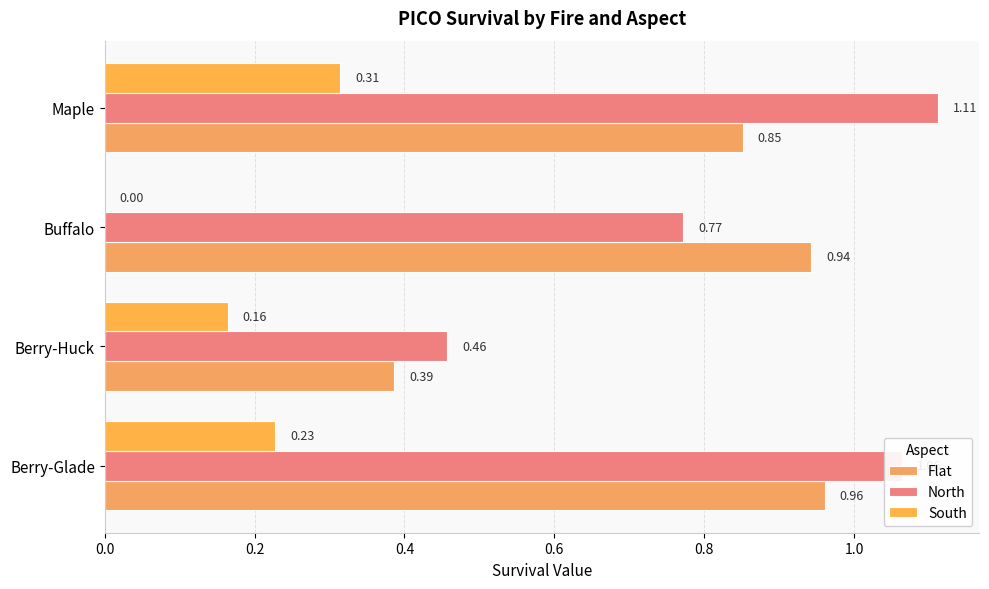

Which series has the largest total across all categories?

North